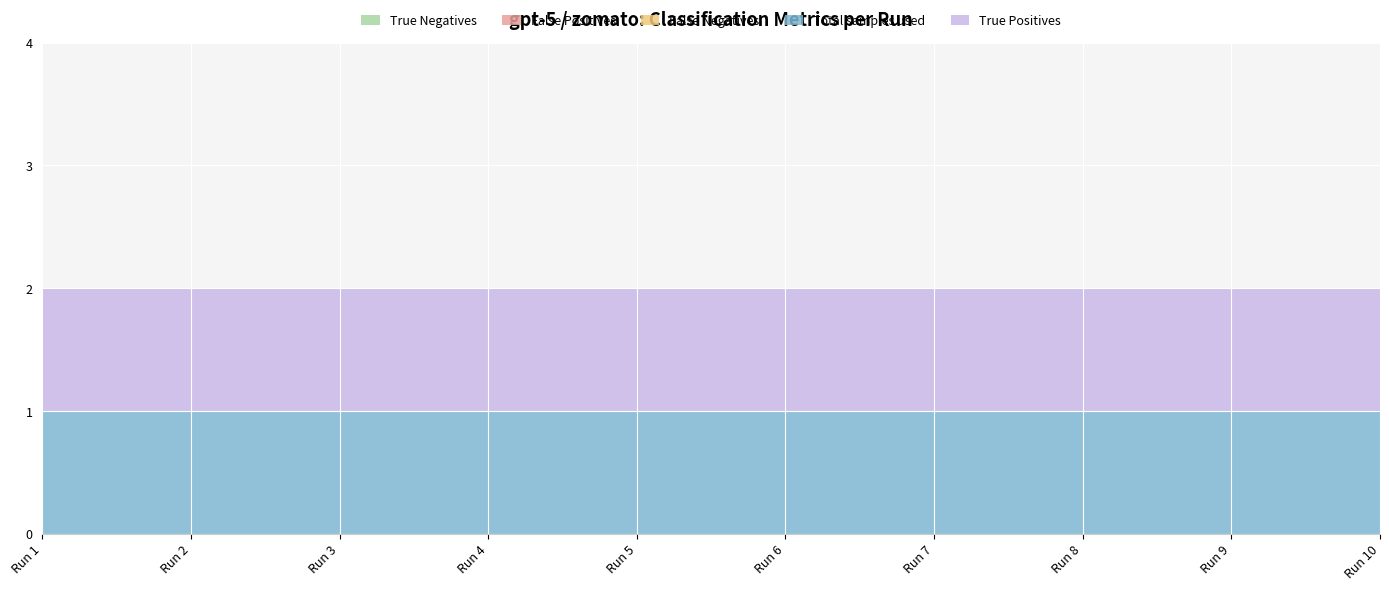

Reading left to right, what are all the values shown in this chart?

True Negatives: 0	0	0	0	0	0	0	0	0	0
False Positives: 0	0	0	0	0	0	0	0	0	0
False Negatives: 0	0	0	0	0	0	0	0	0	0
Total samples used: 1	1	1	1	1	1	1	1	1	1
True Positives: 1	1	1	1	1	1	1	1	1	1